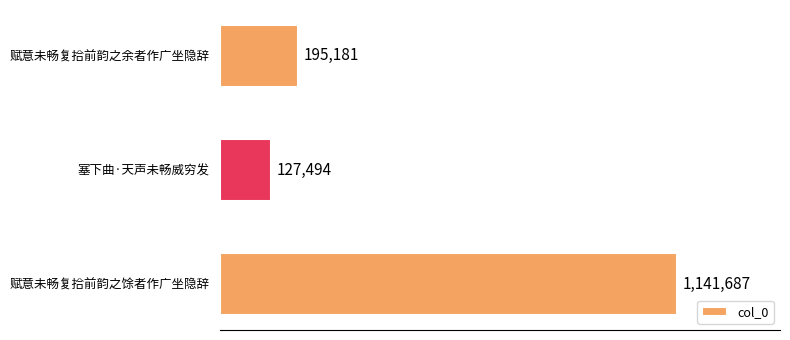

List the labels in order of value, smallest first.

塞下曲·天声未畅威穷发, 赋意未畅复拾前韵之余者作广坐隐辞, 赋意未畅复拾前韵之馀者作广坐隐辞